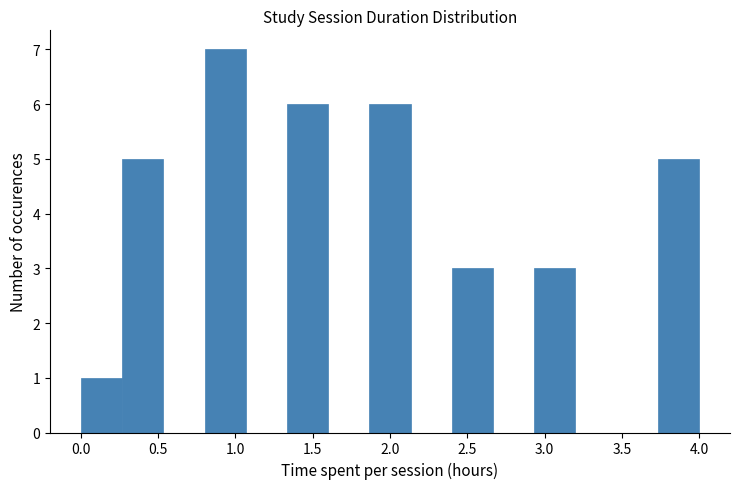

Which range on the x-axis has the tallest bar?

0.80 to 1.05